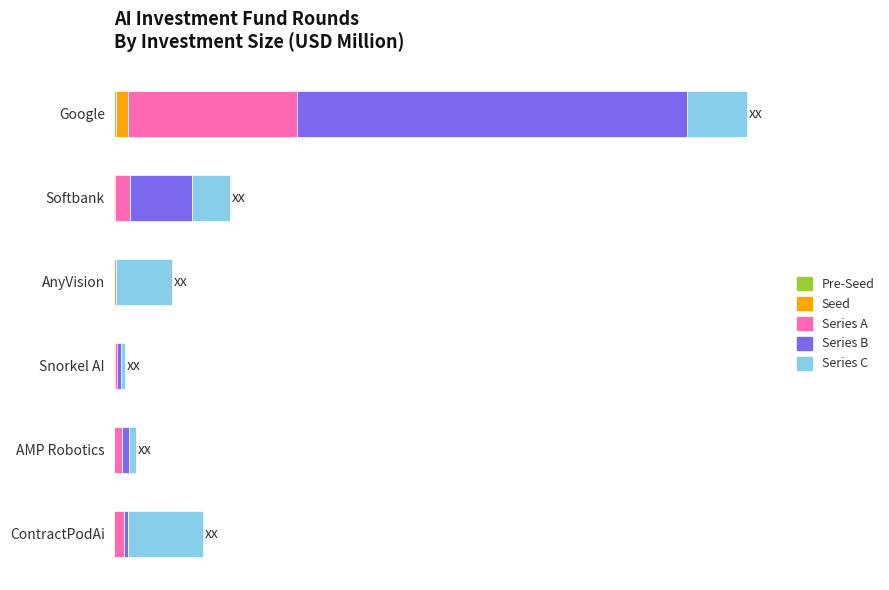

What is the difference between the maximum and minimum values in the Series C series?

94.0